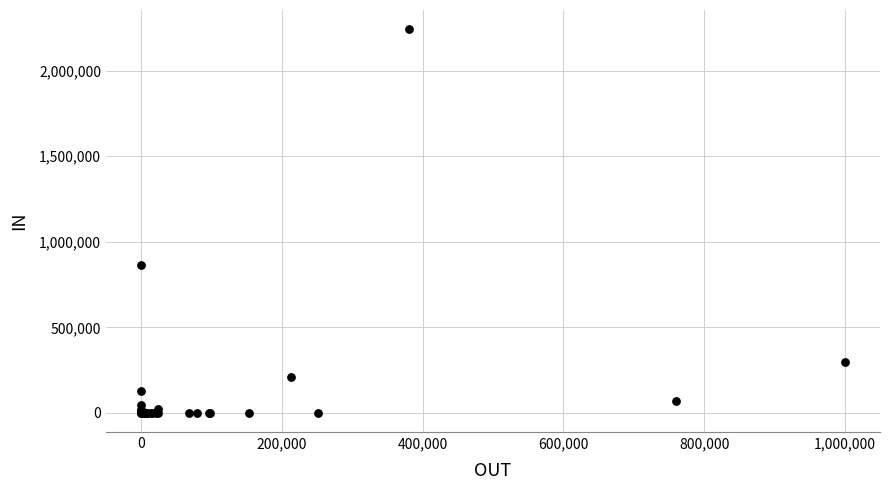

What Y value in the scatter plot is closest to 1121518?

866141.0